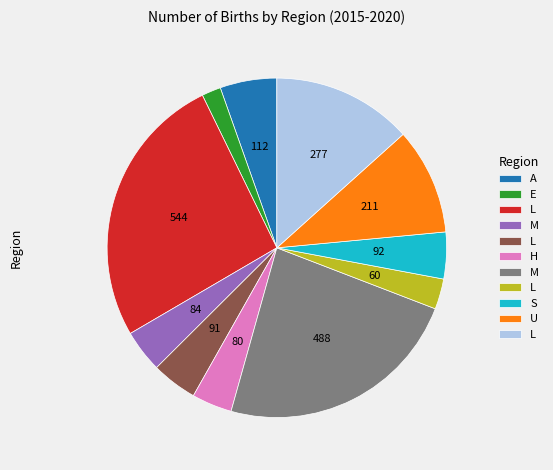

Is there a majority slice in this chart?

No